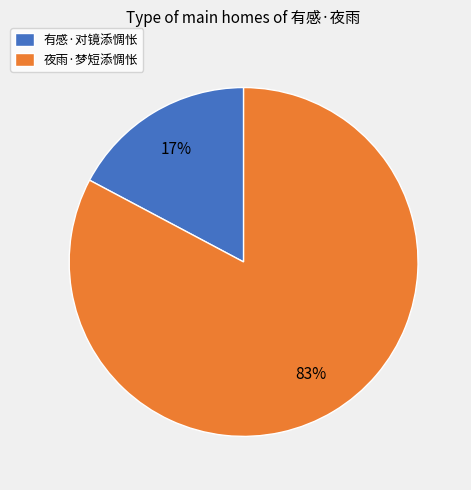

Is it true that 有感·对镜添惆怅 is 28% of the pie?

False